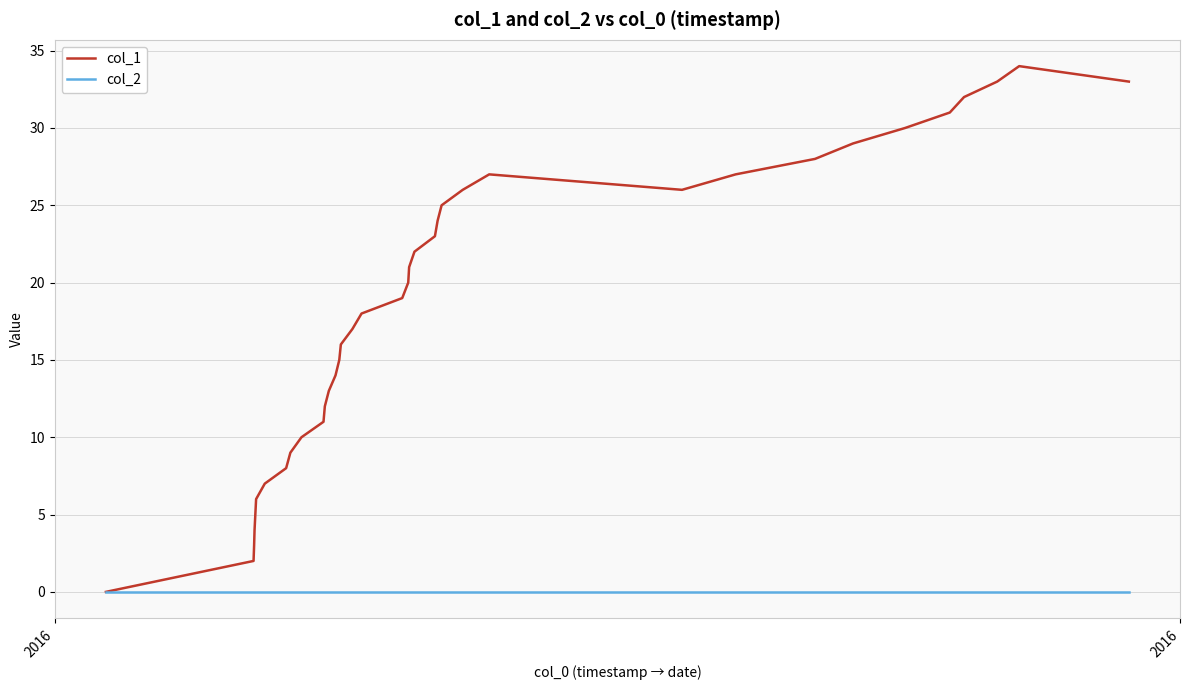

Which series has the largest total across all categories?

col_1